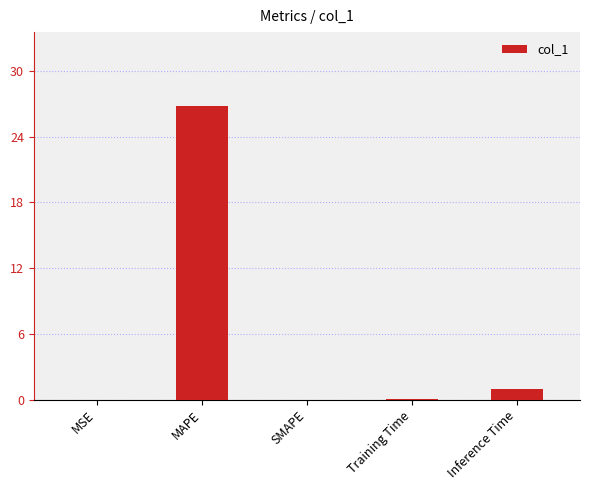

How many data points does each series have?

5